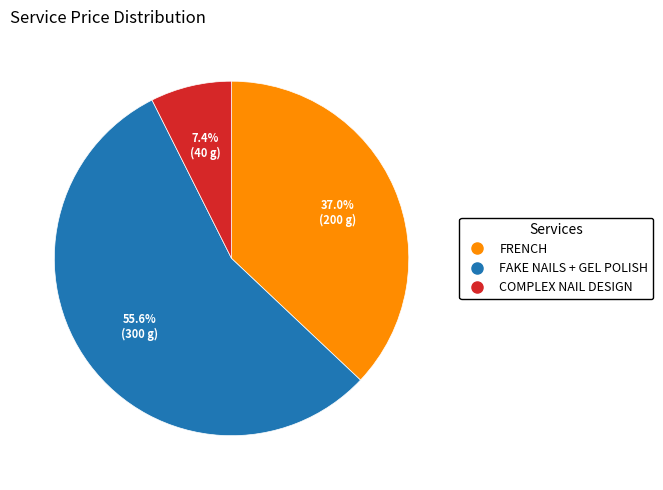

What portion of the pie excludes FAKE NAILS + GEL POLISH?

44.4%